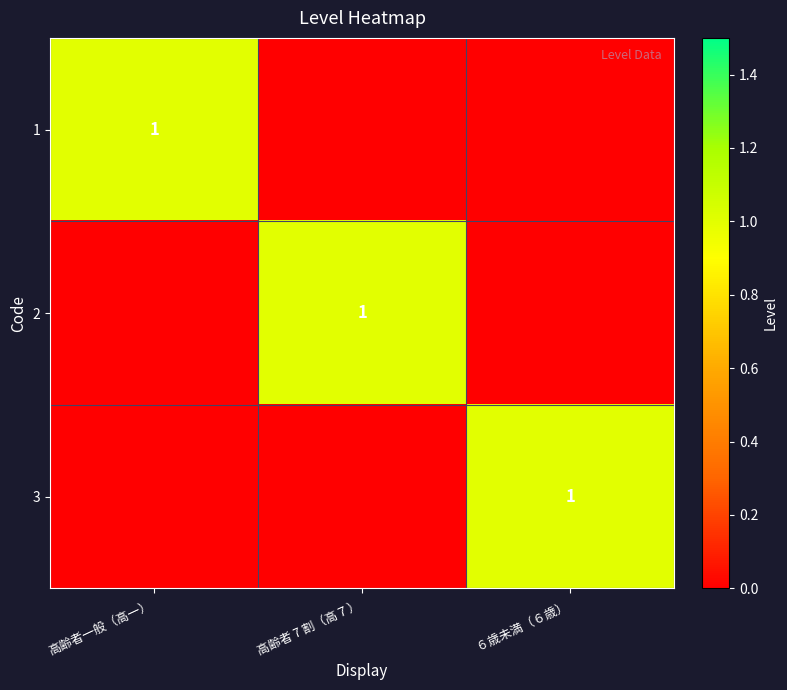

The 2 series shows 1 at 高齢者 7 割（高７）. True or false?

True